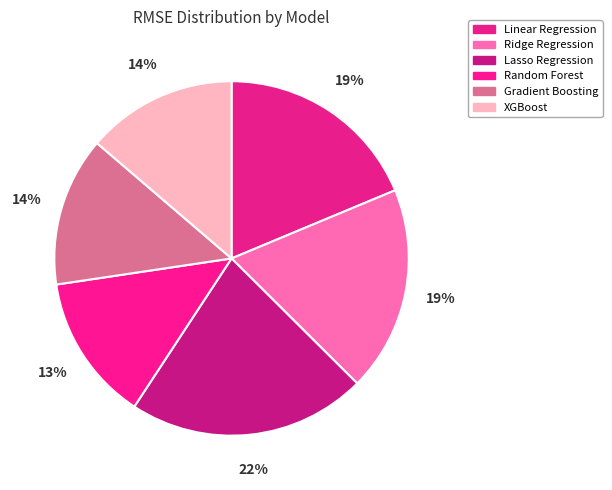

Is there any slice that represents more than half of the pie?

No